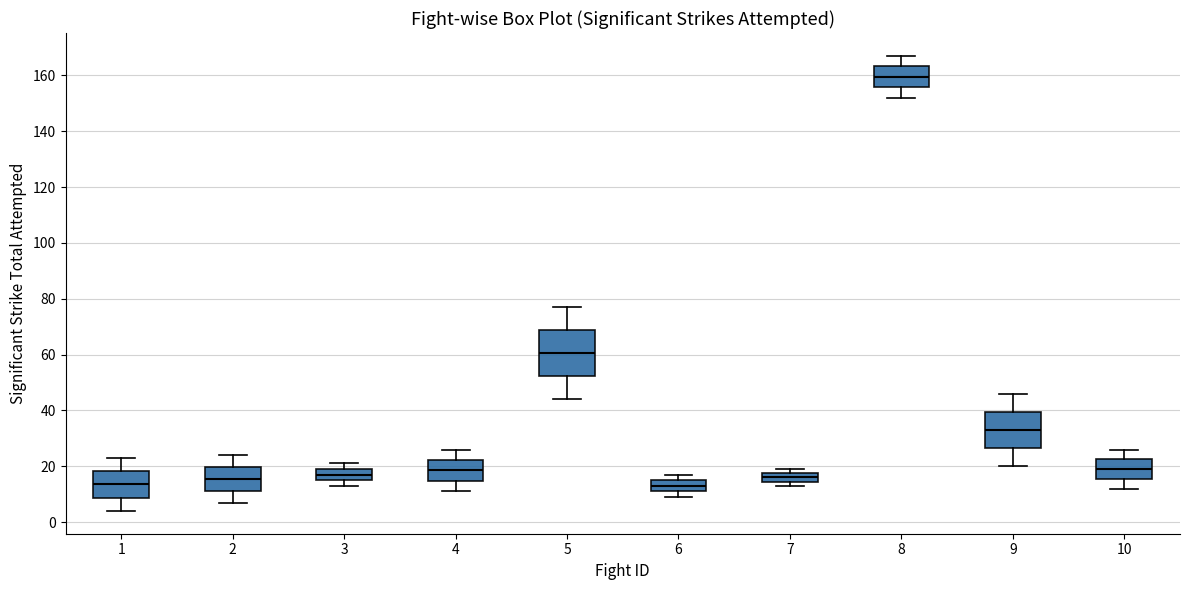

Reading left to right, read every box against the y-axis: the position of its median line, the range the box covers, and the ends of its whiskers. The values are not printed on the chart, so give them approximately, as read against the axis.

1: median 14, box 8 to 18, whiskers 4 to 24
2: median 16, box 12 to 20, whiskers 8 to 24
3: median 18, box 16 to 20, whiskers 14 to 22
4: median 18, box 14 to 22, whiskers 12 to 26
5: median 60, box 52 to 68, whiskers 44 to 78
6: median 14, box 12 to 16, whiskers 10 to 18
7: median 16, box 14 to 18, whiskers 14 (just below the box's lower edge) to 20
8: median 160, box 156 to 164, whiskers 152 to 168
9: median 34, box 26 to 40, whiskers 20 to 46
10: median 20, box 16 to 22, whiskers 12 to 26